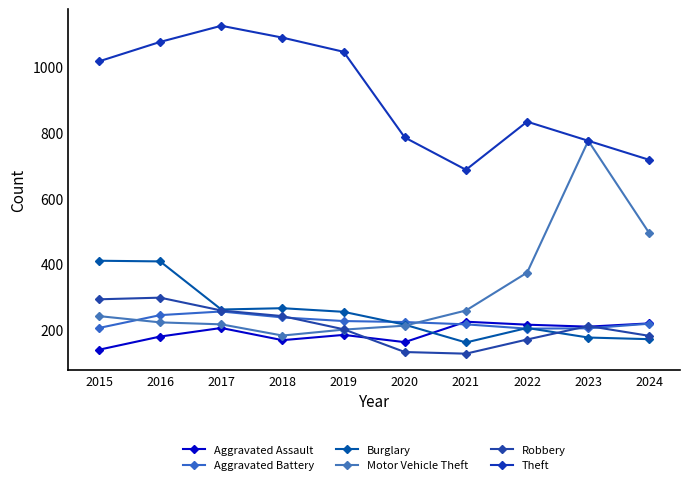

True or false: Theft has more than 1 interior local peaks.

True